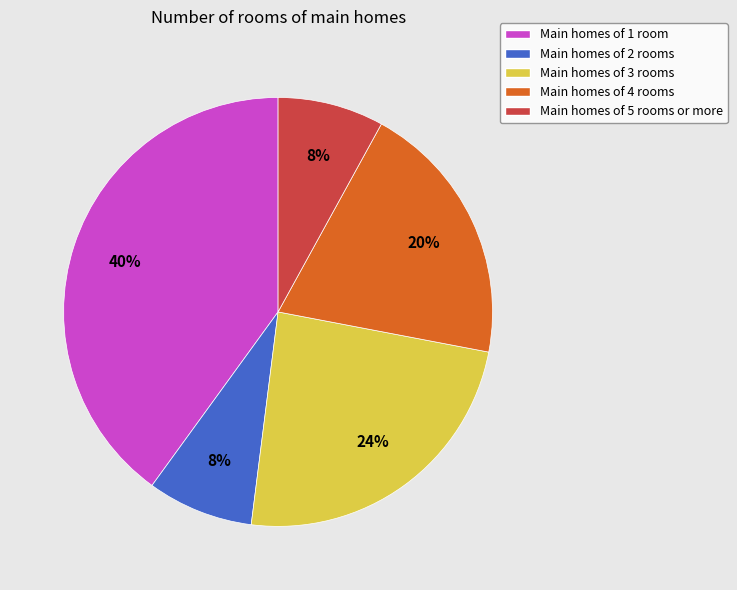

Is it true that Main homes of 2 rooms is 1% of the pie?

False